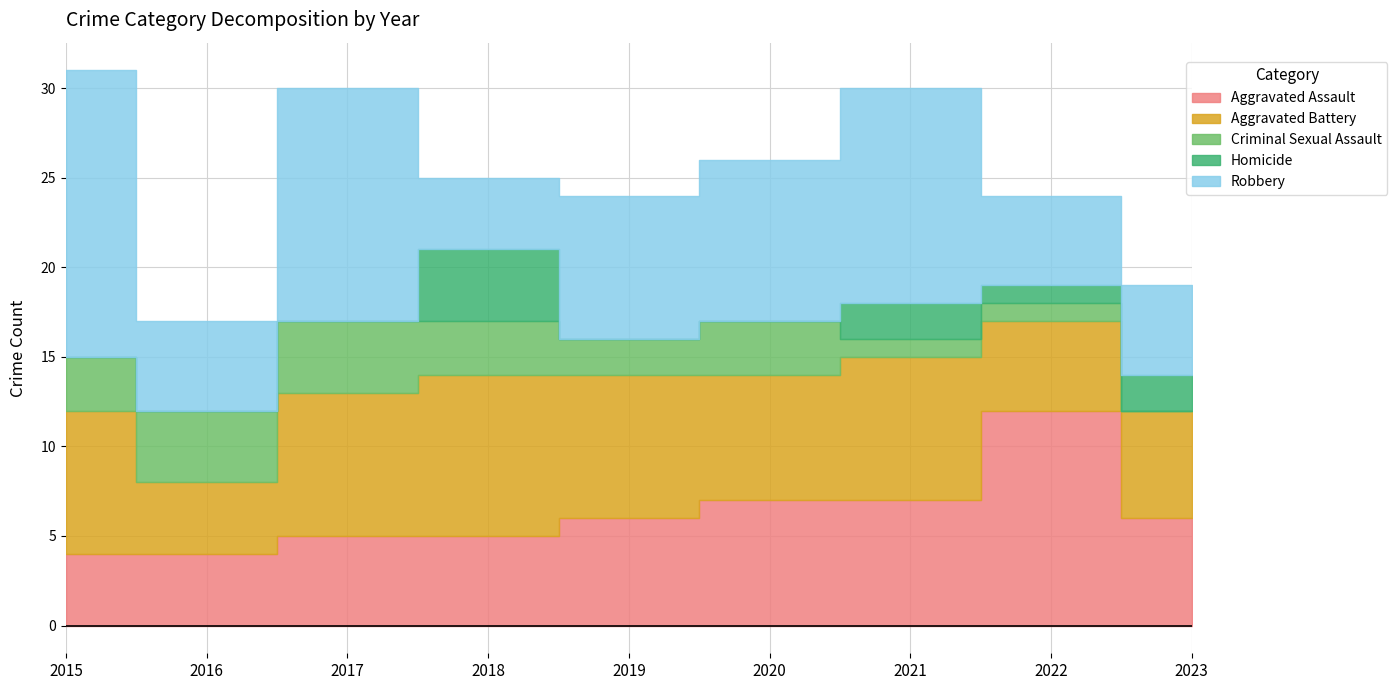

How many interior local peaks does the Aggravated Assault series have?

1